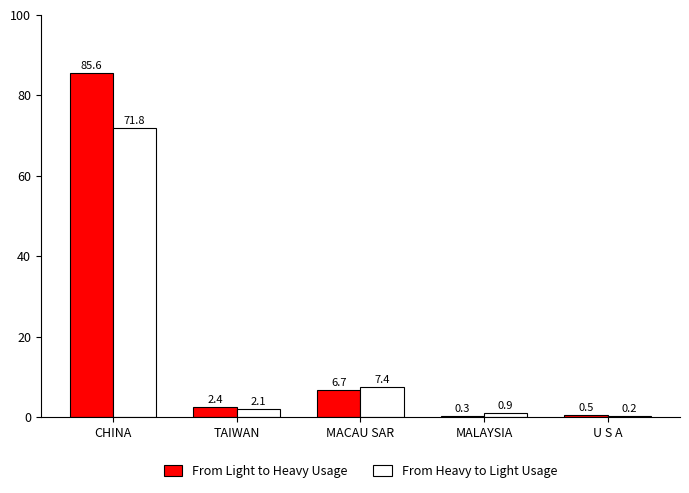

What is the total value across all series at U S A?

0.7